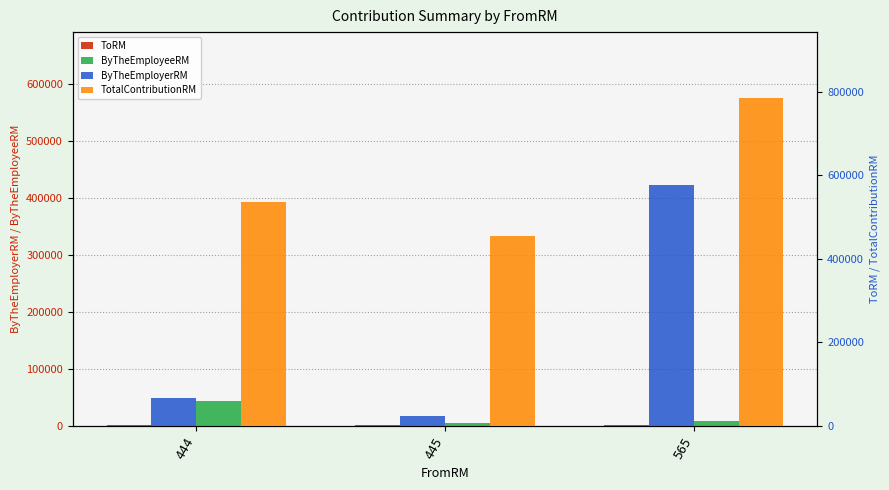

Which has a higher value, 445 or 565?

445